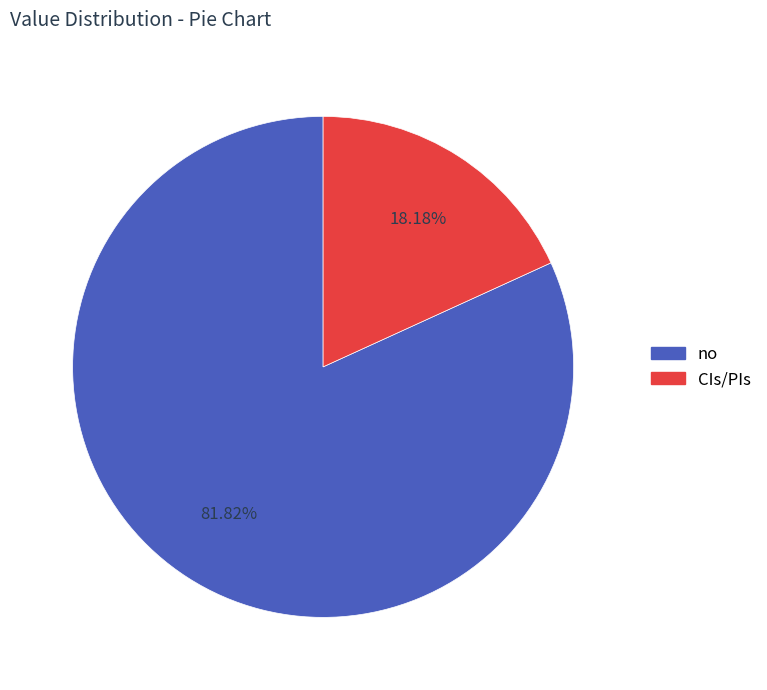

What percentage is the no slice, to the nearest percent?

82%